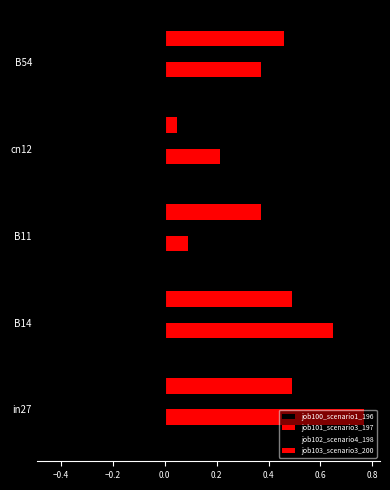

Which series has the largest total across all categories?

job101_scenario3_197